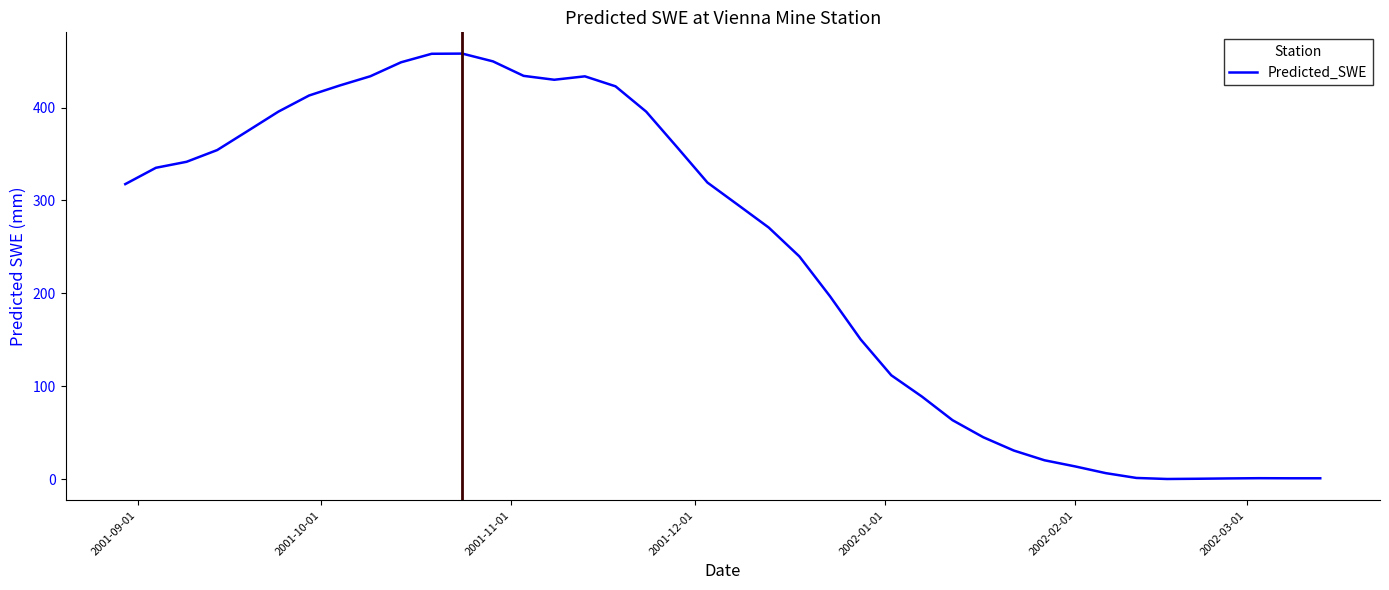

What is the difference between the maximum and minimum values?

458.1